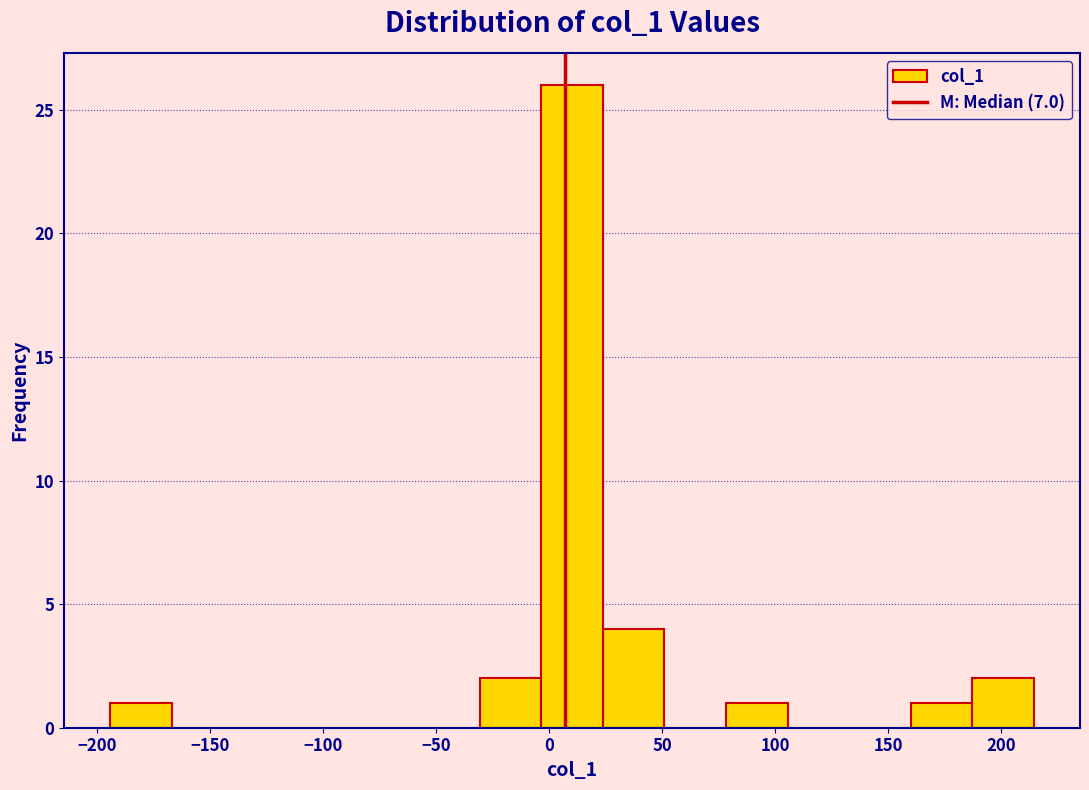

Reading left to right, transcribe this chart: for each bar, give the range it covers on the x-axis and its height. Neither the bar edges nor the heights are printed on the chart, so give them approximately, as read against the axes.

-195 to -165: 1
-165 to -140: 0
-140 to -115: 0
-115 to -85: 0
-85 to -60: 0
-60 to -30: 0
-30 to -5: 2
-5 to 25: 26
25 to 50: 4
50 to 80: 0
80 to 105: 1
105 to 135: 0
135 to 160: 0
160 to 185: 1
185 to 215: 2